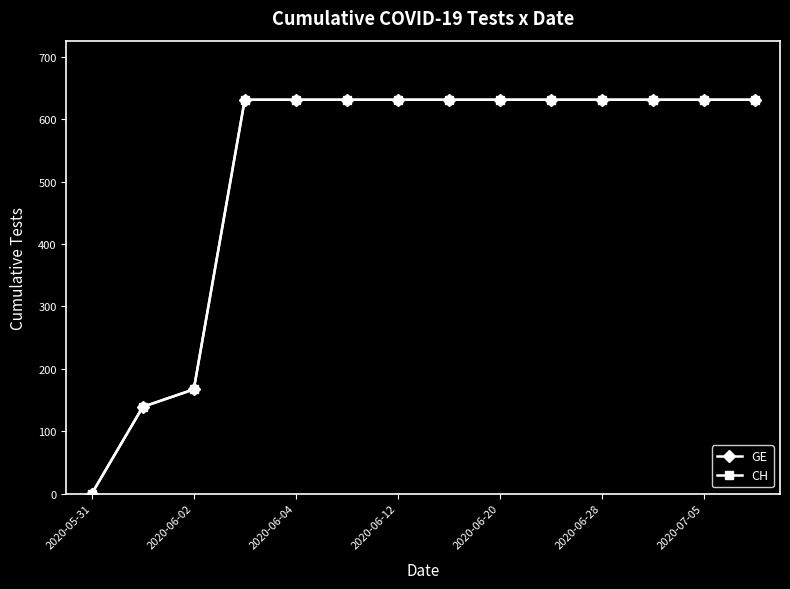

Is this an area chart (filled region under the line)?

No